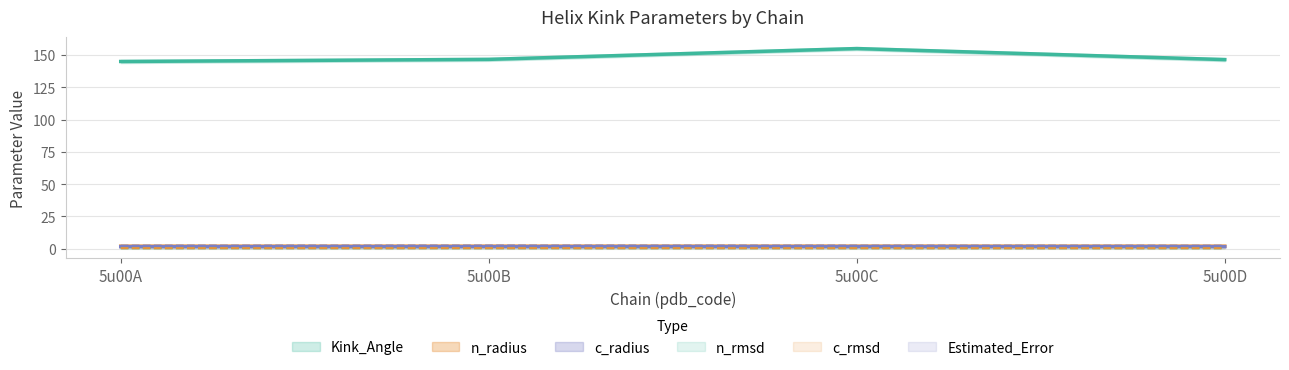

Reading left to right, what are all the values shown in this chart?

Kink_Angle: 145.0	146.6	155.0	146.5
n_radius: 2.0	2.0	2.1	2.0
n_rmsd: 0.5	0.5	0.5	0.4
c_rmsd: 0.5	0.5	0.5	0.5
Estimated_Error: 2.4	2.5	2.4	2.4
c_radius: 1.6	1.6	1.6	1.6